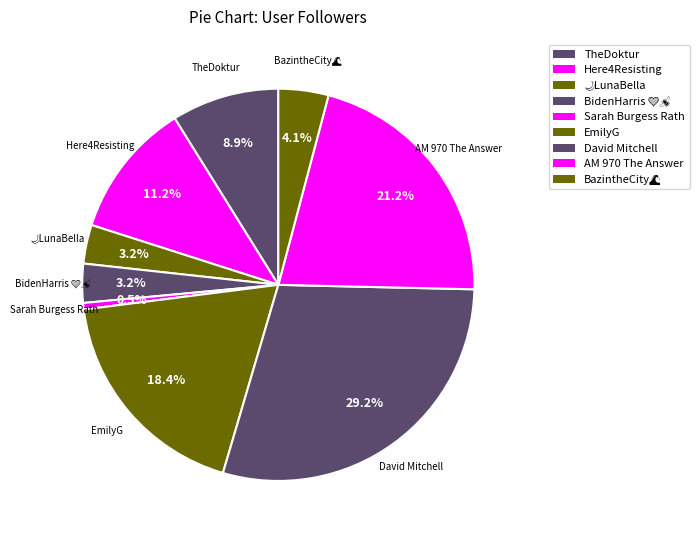

What percentage is the David Mitchell slice, to the nearest percent?

29%